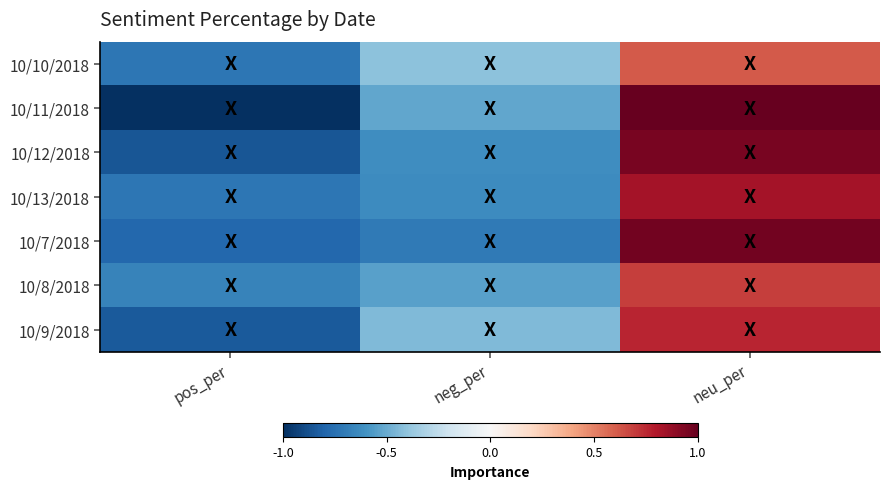

Reading left to right, list all the values displayed in this chart.

10/10/2018: pos_per=-0.7	neg_per=-0.4	neu_per=0.6
10/11/2018: pos_per=-1.0	neg_per=-0.5	neu_per=1.0
10/12/2018: pos_per=-0.9	neg_per=-0.6	neu_per=0.9
10/13/2018: pos_per=-0.7	neg_per=-0.6	neu_per=0.8
10/7/2018: pos_per=-0.8	neg_per=-0.7	neu_per=1.0
10/8/2018: pos_per=-0.7	neg_per=-0.5	neu_per=0.7
10/9/2018: pos_per=-0.8	neg_per=-0.4	neu_per=0.8